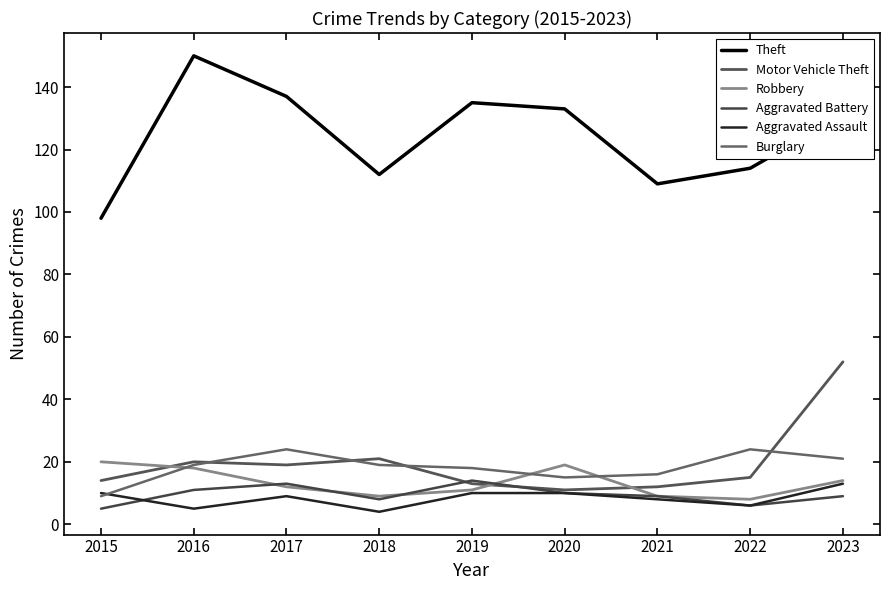

The value of Robbery at 2020 is 25. True or false?

False